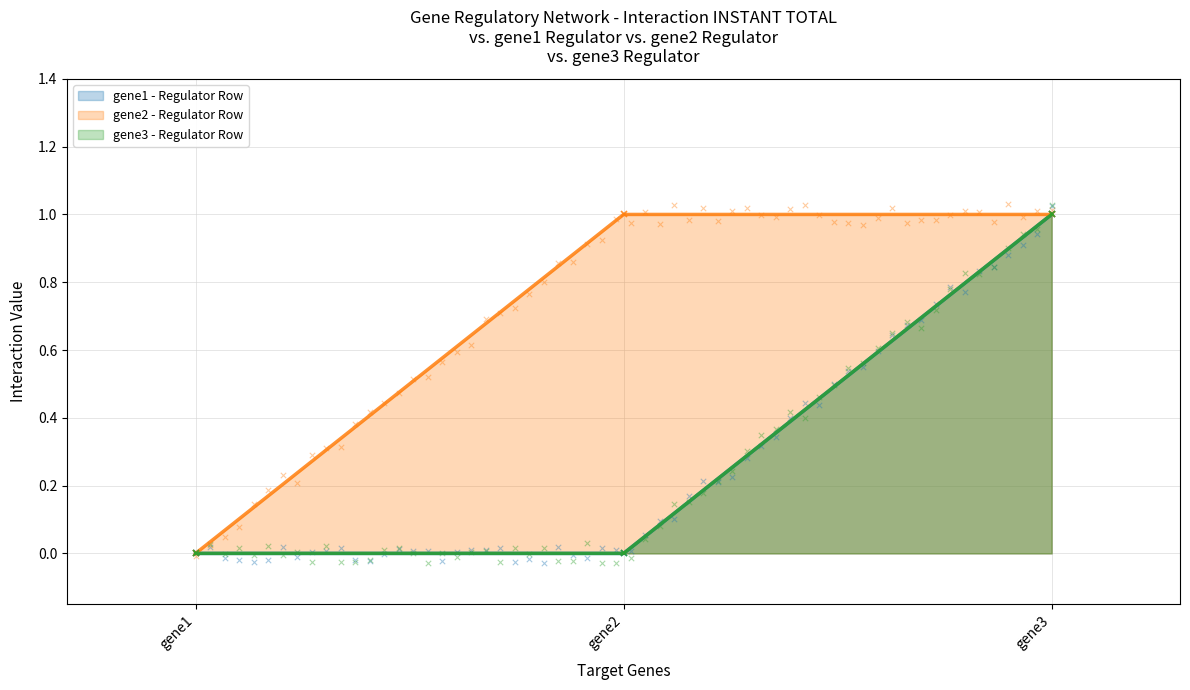

Is the value of gene2 at gene2 greater than the value of gene3 at gene3?

No